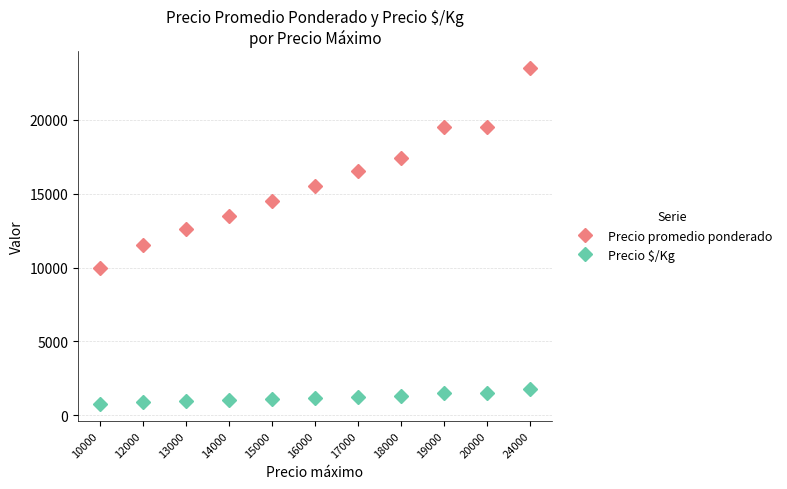

What is the value of the Precio promedio ponderado point at the 3rd from the left?

12611.2